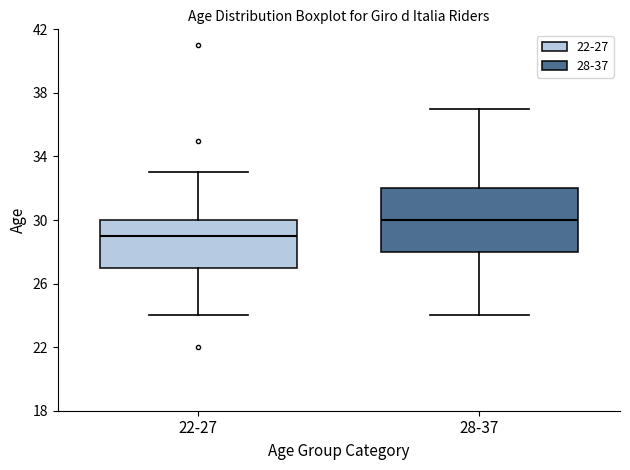

Reading left to right, read every box against the y-axis: the position of its median line, the range the box covers, and the ends of its whiskers. The values are not printed on the chart, so give them approximately, as read against the axis.

22-27: median 29, box 27 to 30, whiskers 24 to 33
28-37: median 30, box 28 to 32, whiskers 24 to 37